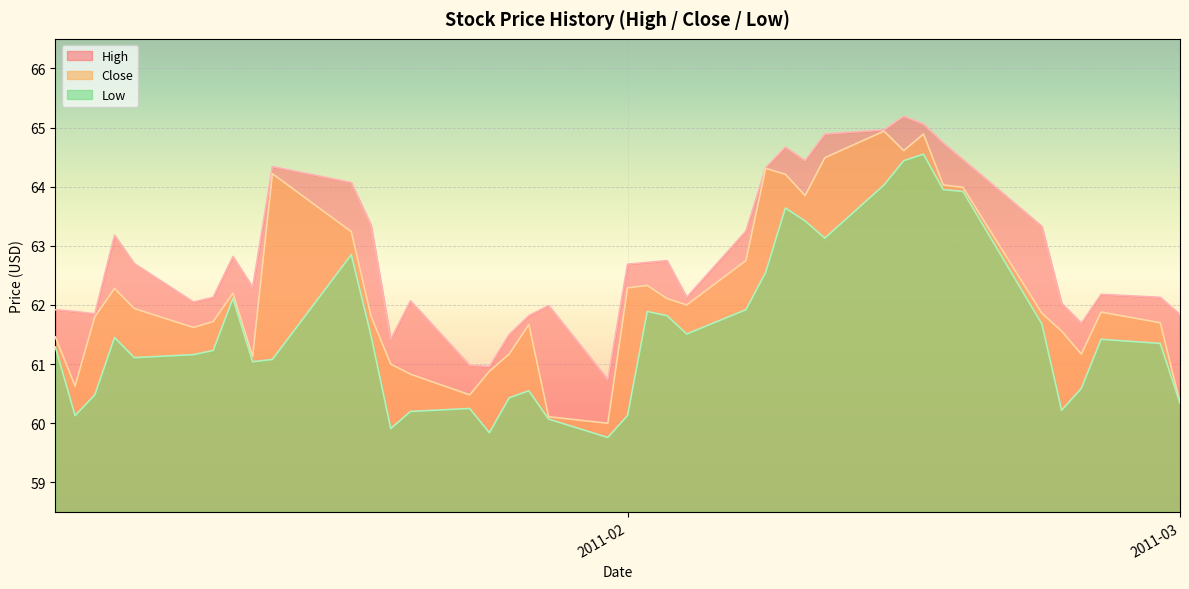

Reading left to right, list all the values displayed in this chart.

High: 61.9	61.9	61.8	63.2	62.7	62.0	62.1	62.8	62.3	64.3	64.1	63.3	61.4	62.1	61.0	61.0	61.5	61.8	62.0	60.7	62.7	62.7	62.8	62.1	63.2	64.3	64.7	64.4	64.9	65.0	65.2	65.1	64.7	64.5	63.3	62.0	61.7	62.2	62.1	61.8
Close: 61.5	60.6	61.8	62.3	61.9	61.6	61.7	62.2	61.1	64.2	63.2	61.8	61.0	60.8	60.5	60.9	61.2	61.7	60.1	60.0	62.3	62.3	62.1	62.0	62.8	64.3	64.2	63.8	64.5	64.9	64.6	64.9	64.0	64.0	61.9	61.6	61.2	61.9	61.7	60.3
Low: 61.3	60.1	60.5	61.5	61.1	61.2	61.2	62.1	61.0	61.1	62.8	61.5	59.9	60.2	60.2	59.8	60.4	60.5	60.1	59.8	60.1	61.9	61.8	61.5	61.9	62.5	63.6	63.4	63.1	64.0	64.4	64.6	64.0	63.9	61.7	60.2	60.6	61.4	61.3	60.3